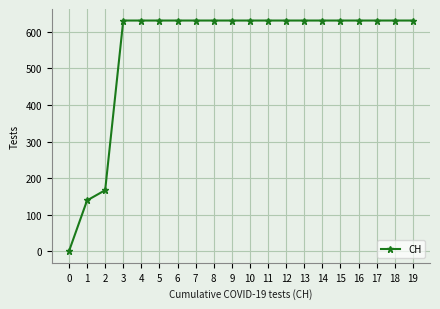

What is the change in value from 0 to 19?

+631